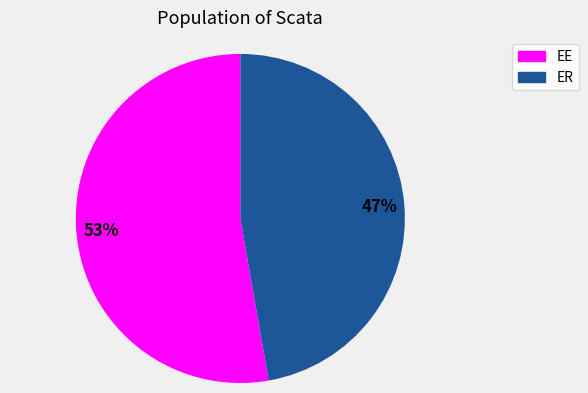

To the nearest percent, what is the difference between the ER and EE slice percentages?

6%